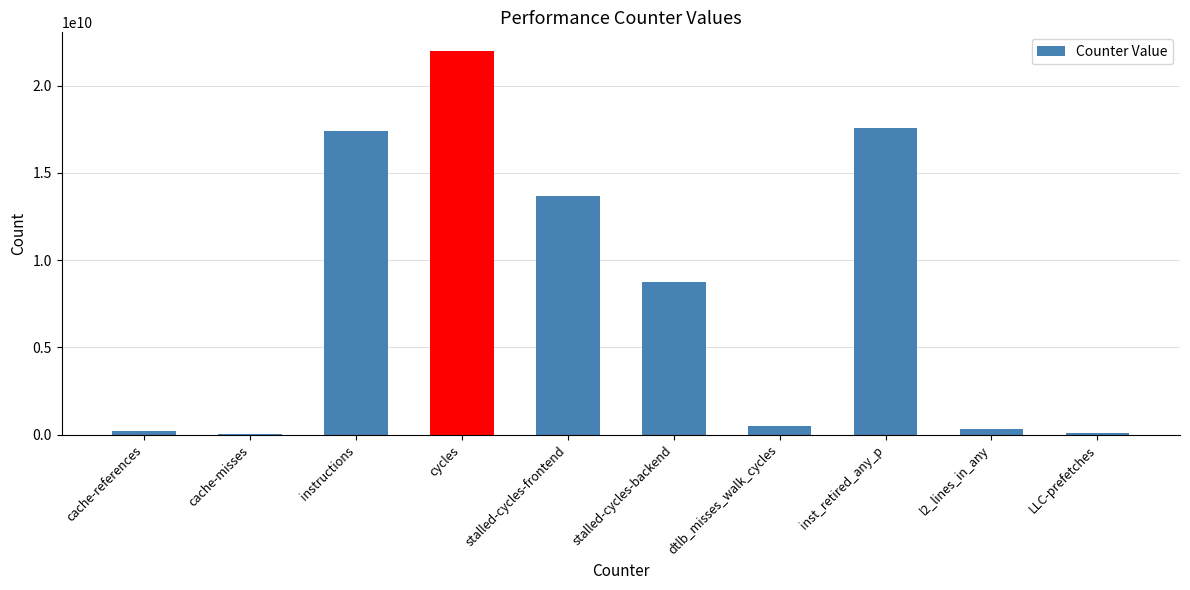

Between cycles and stalled-cycles-frontend, which is larger?

cycles